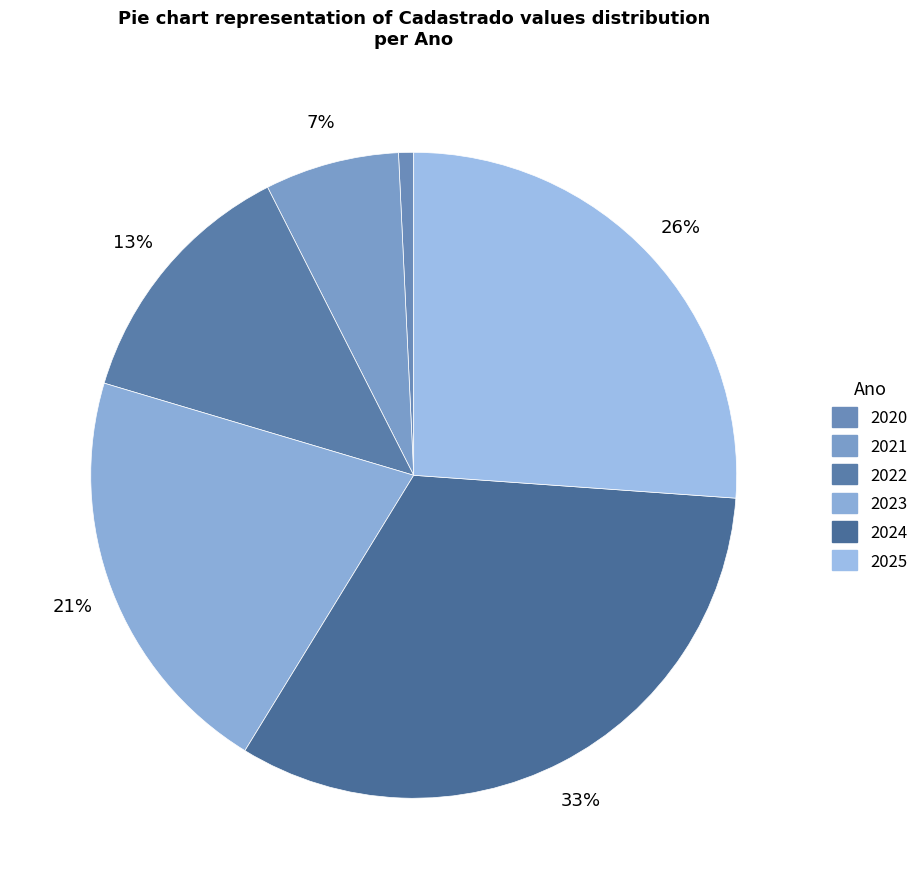

How much of the chart is everything except 2021?

93.3%